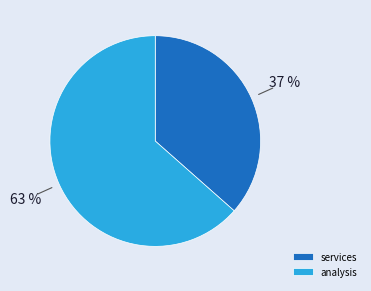

The analysis slice represents 1% of the pie. True or false?

False